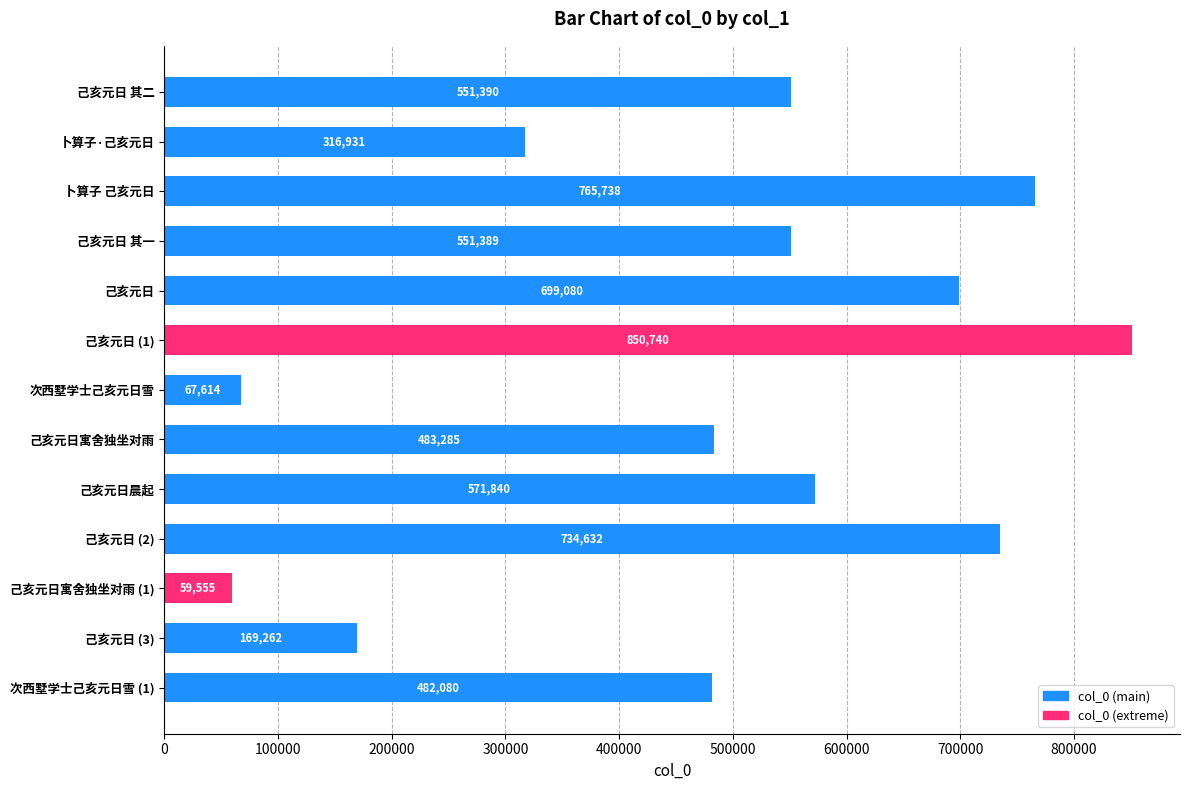

The chart shows a value of 551390 at 己亥元日 其二. True or false?

True